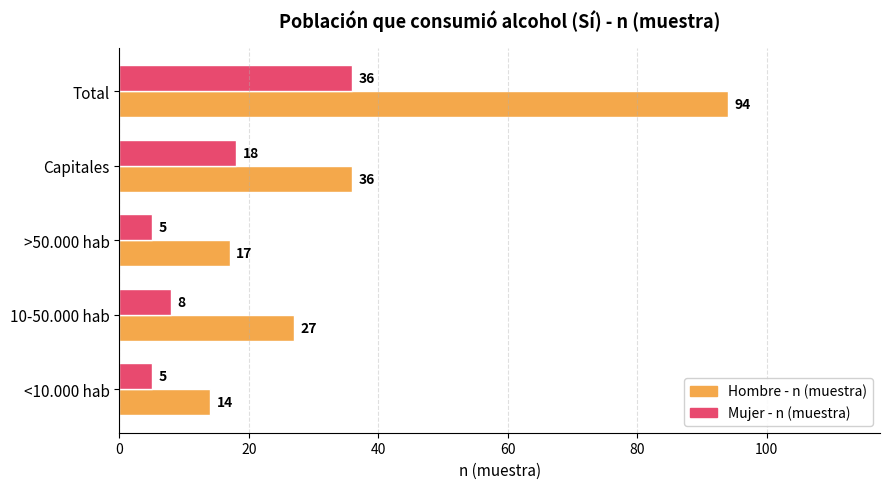

Rank the series by their average value, from lowest to highest.

Mujer - n (muestra), Hombre - n (muestra)